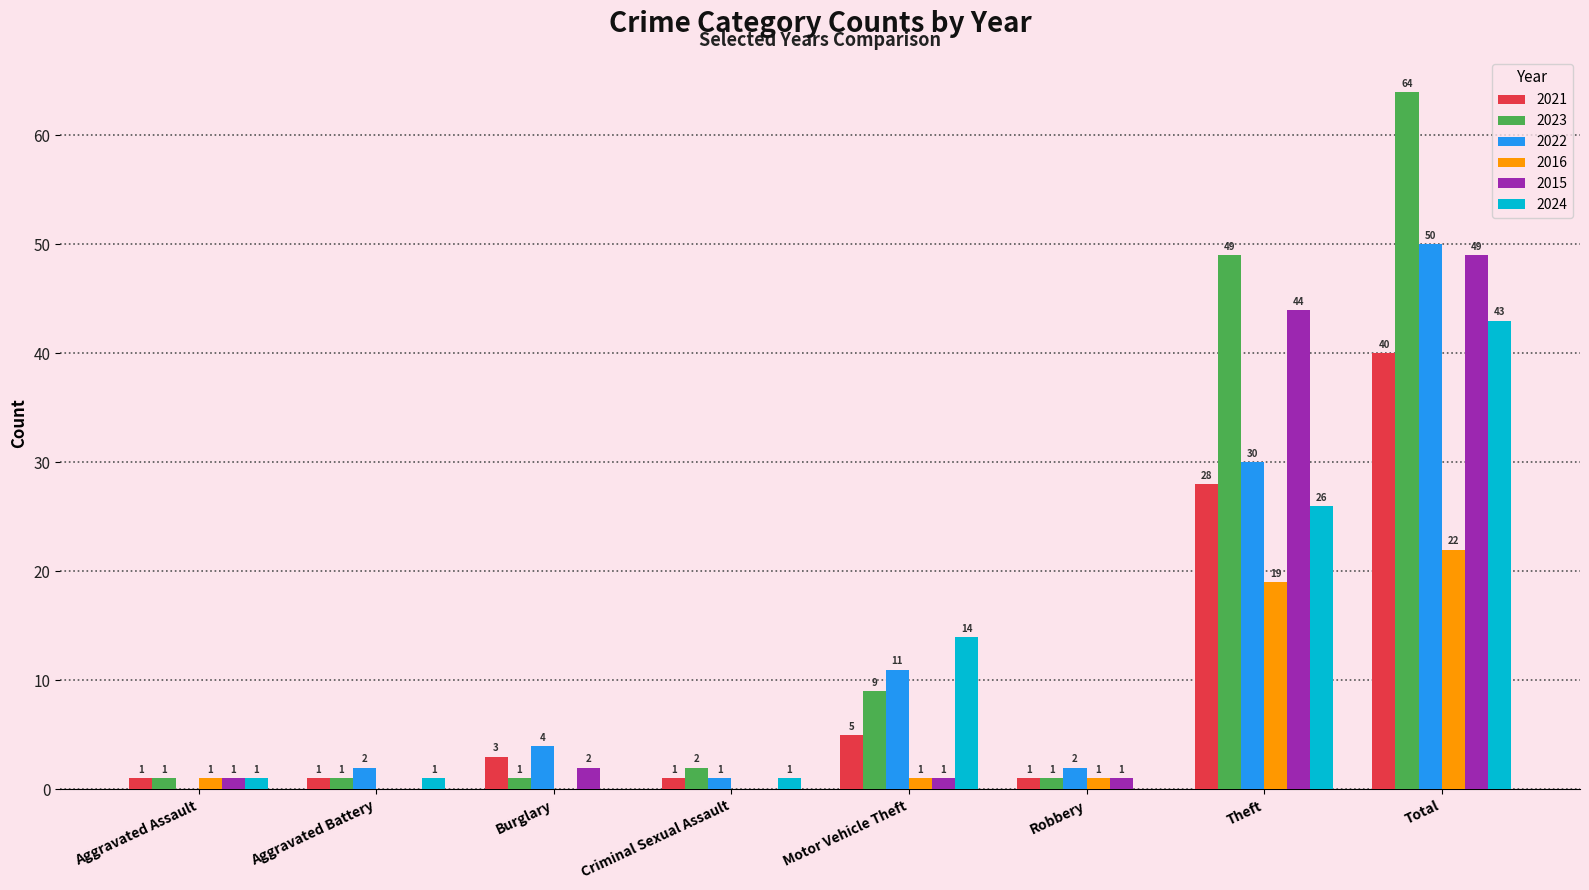

True or false: 2024 has a value of 43 at Total.

True